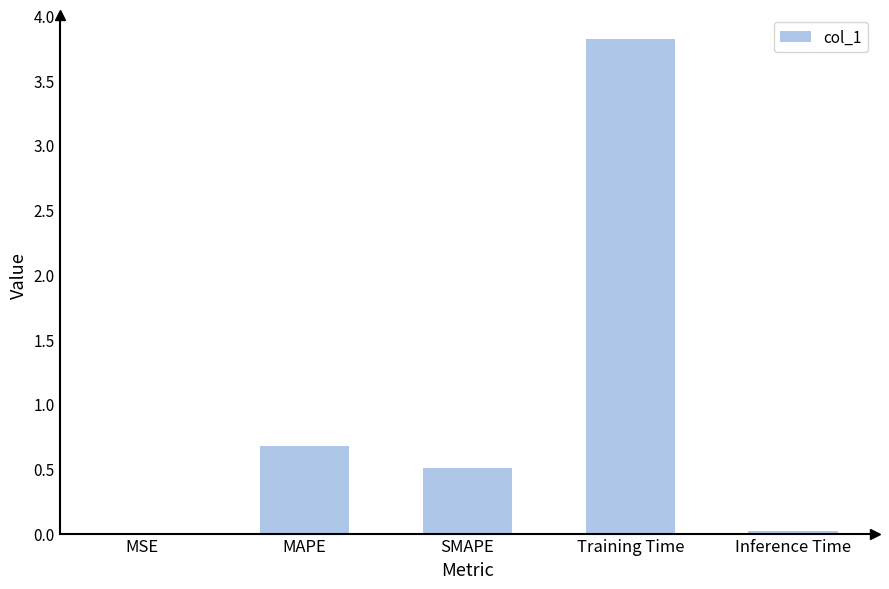

At which label is the value closest to 1?

MAPE